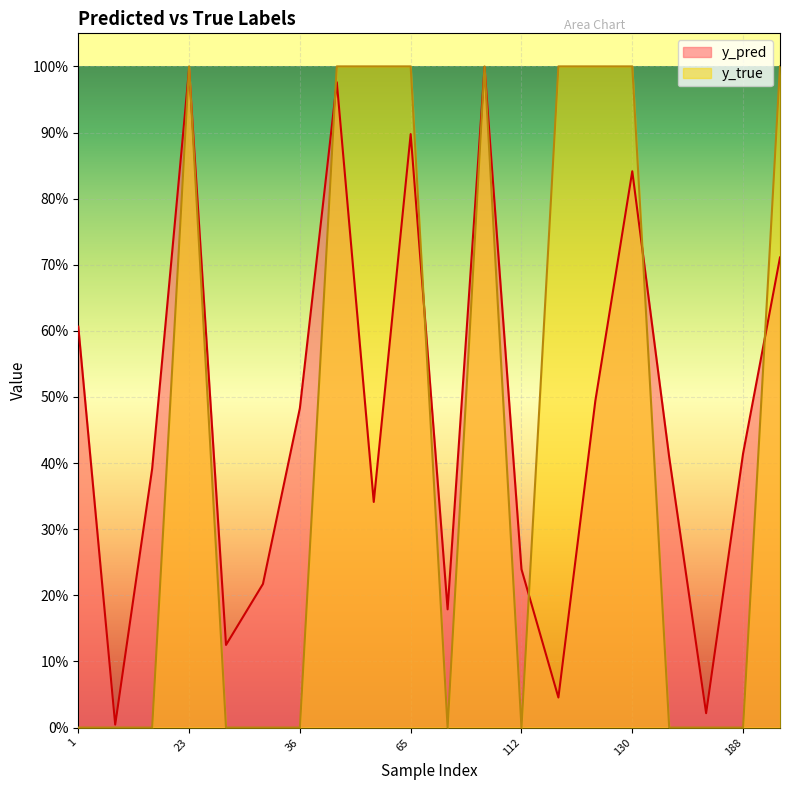

Reading left to right, extract all data points from this chart.

y_pred: 0.6	0.0	0.4	1.0	0.1	0.2	0.5	1.0	0.3	0.9	0.2	1.0	0.2	0.0	0.5	0.8	0.4	0.0	0.4	0.7
y_true: 0.0	0.0	0.0	1.0	0.0	0.0	0.0	1.0	1.0	1.0	0.0	1.0	0.0	1.0	1.0	1.0	0.0	0.0	0.0	1.0